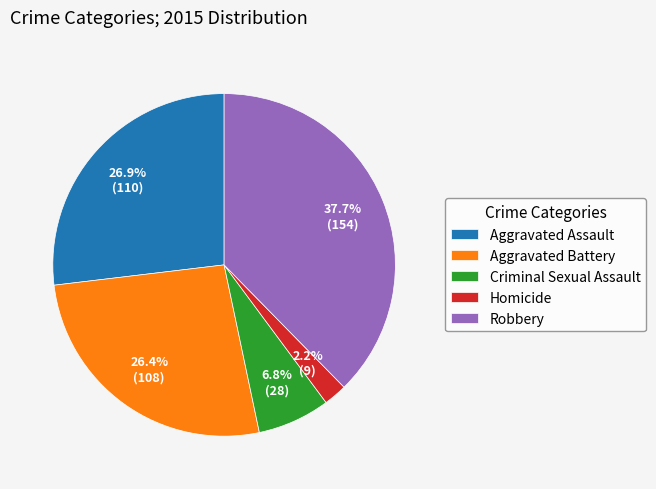

How many slices are in this pie chart?

5